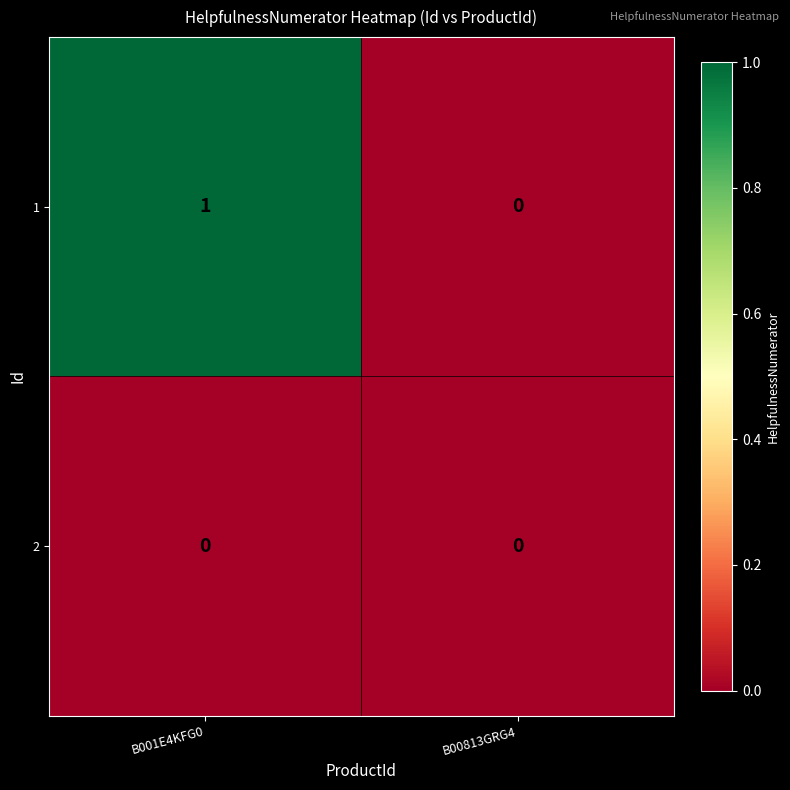

Where is 1 nearest to the value 0?

B00813GRG4